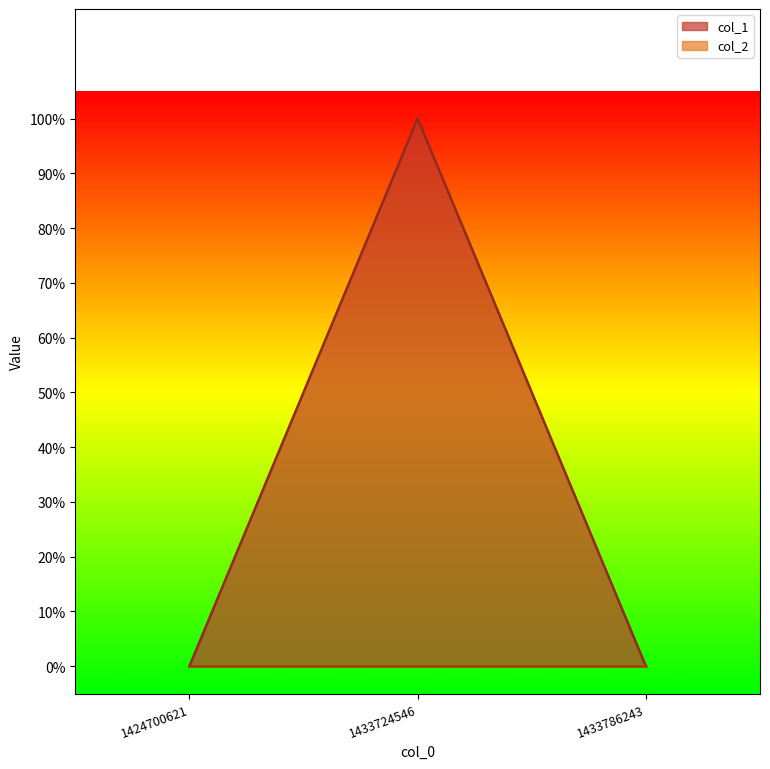

How many positive values are there?

1